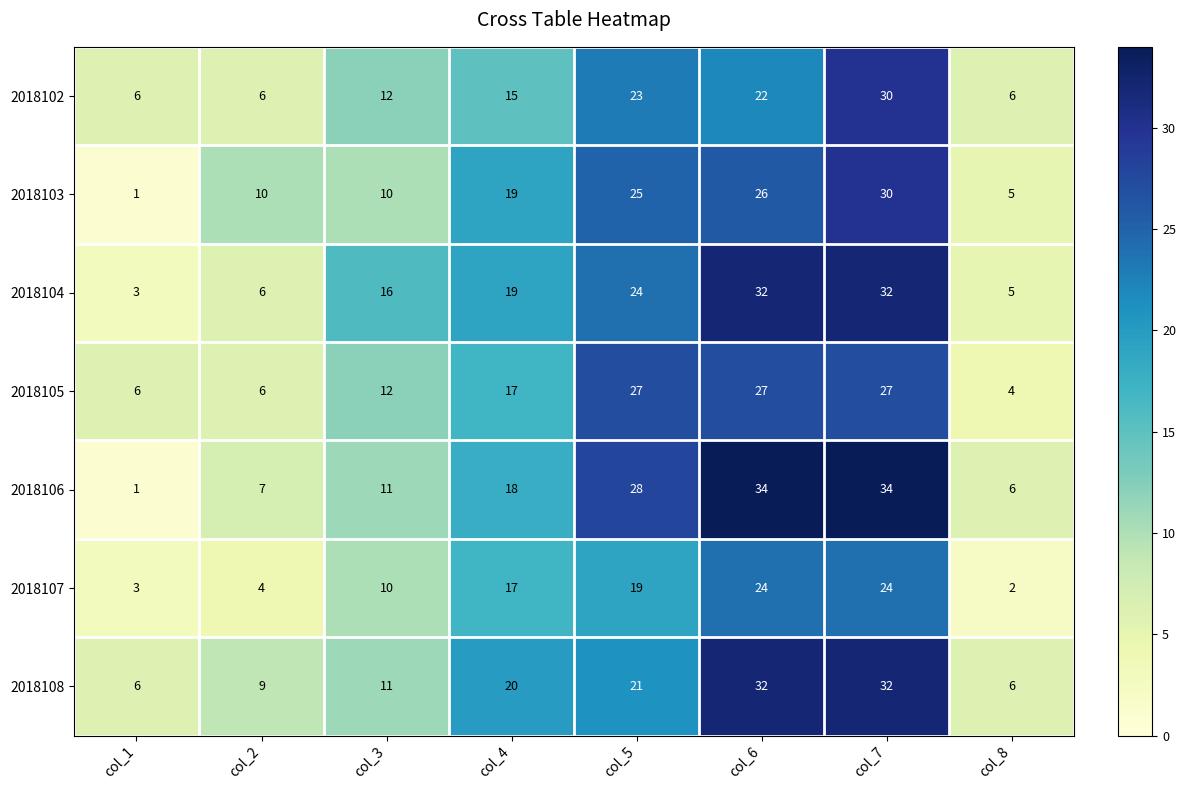

What is the total value across all series at col_3?

82